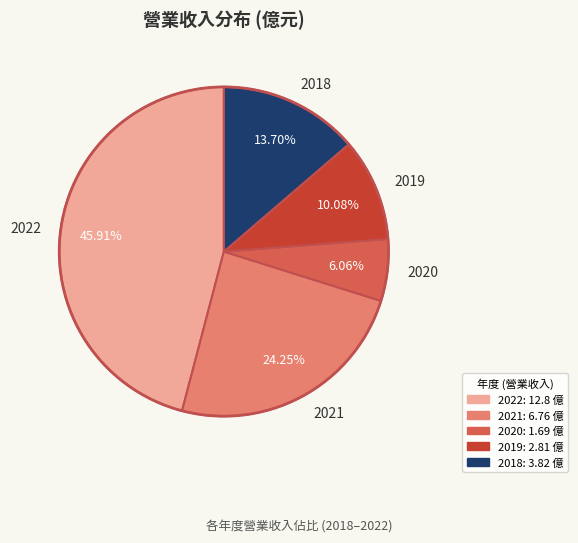

Is the sum of 2019 and 2018 greater than half?

No